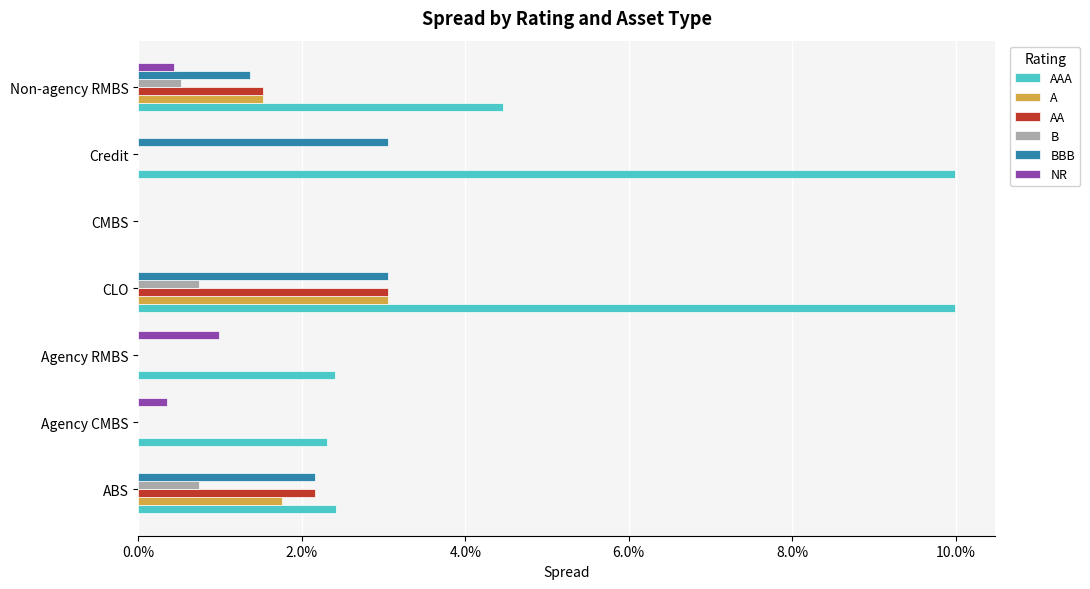

Which series has the largest total across all categories?

AAA